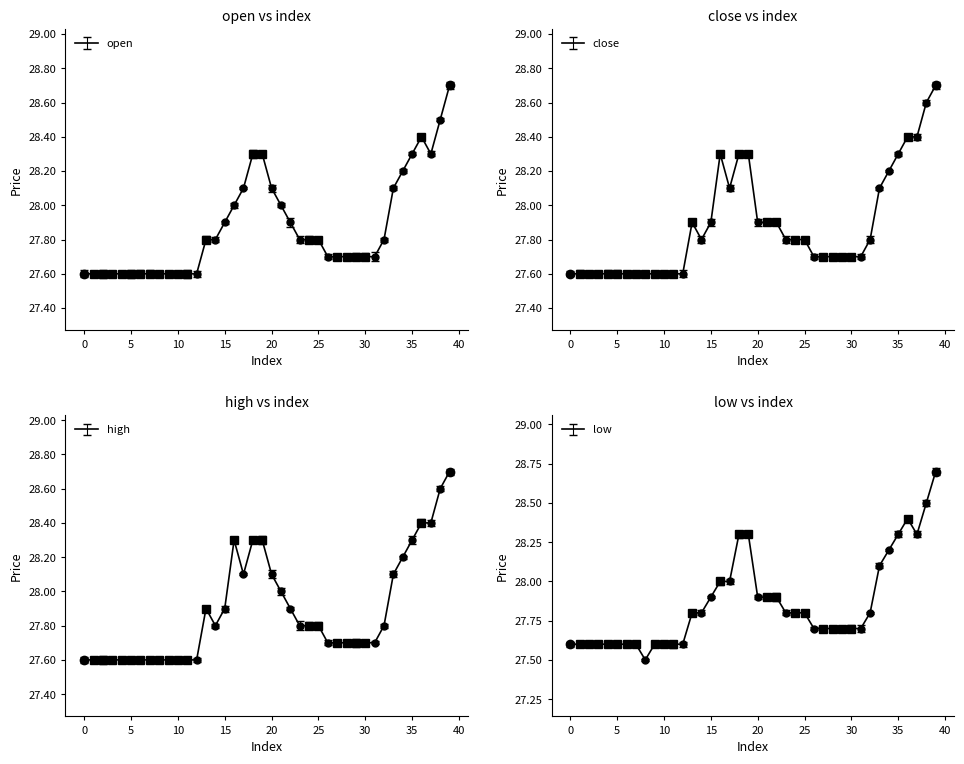

What is the average value of the close series?

27.9